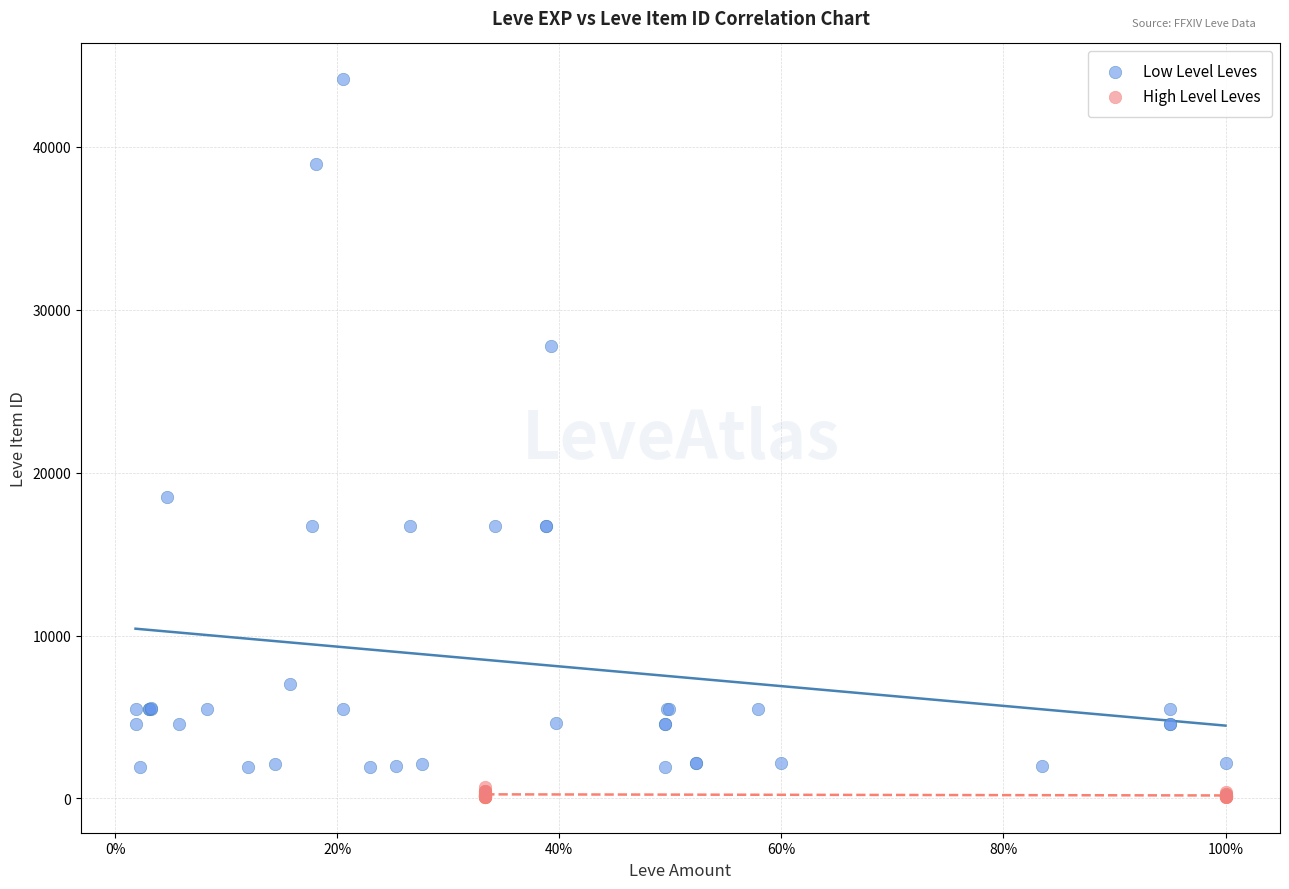

What are all the series names shown in the legend?

Low Level Leves, High Level Leves